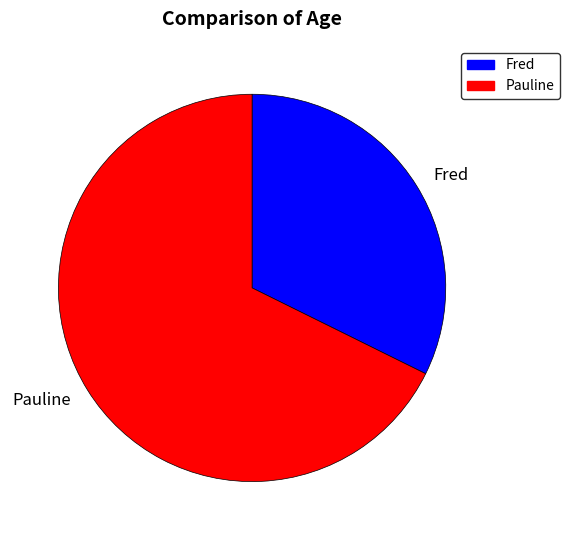

Do Pauline and Fred together represent more than half of the pie?

Yes